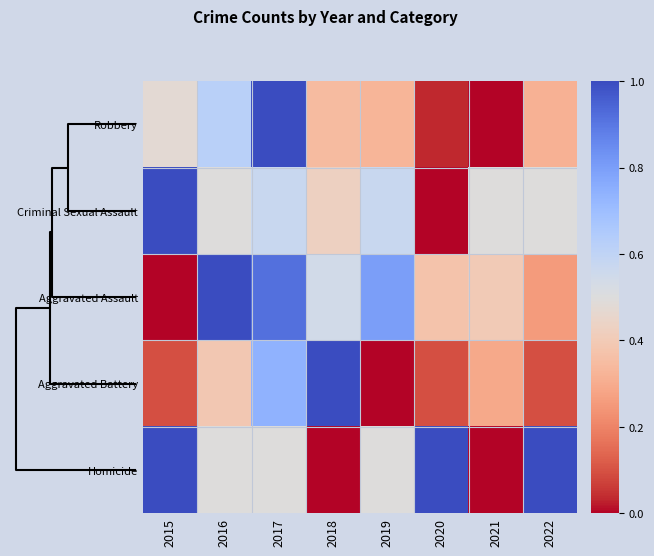

What is the maximum value shown in the chart?

1.0